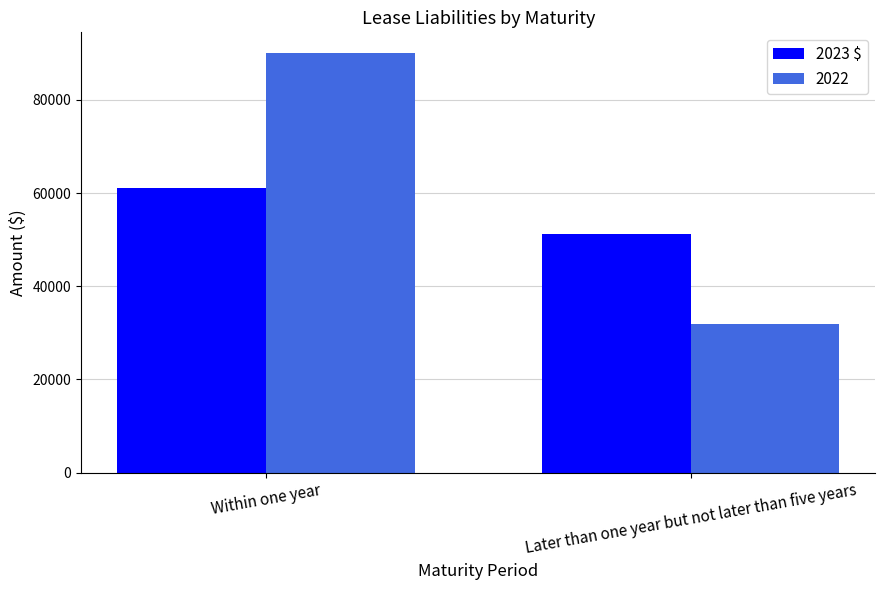

Count the number of categories in the chart.

2